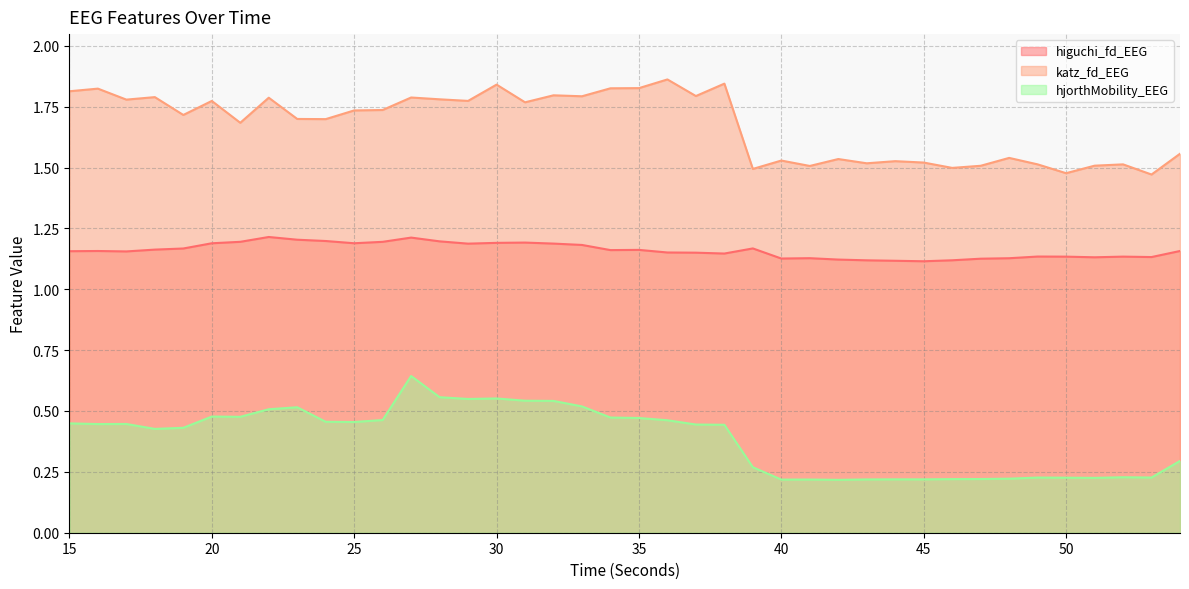

What is the total value across all series at 43?

2.9